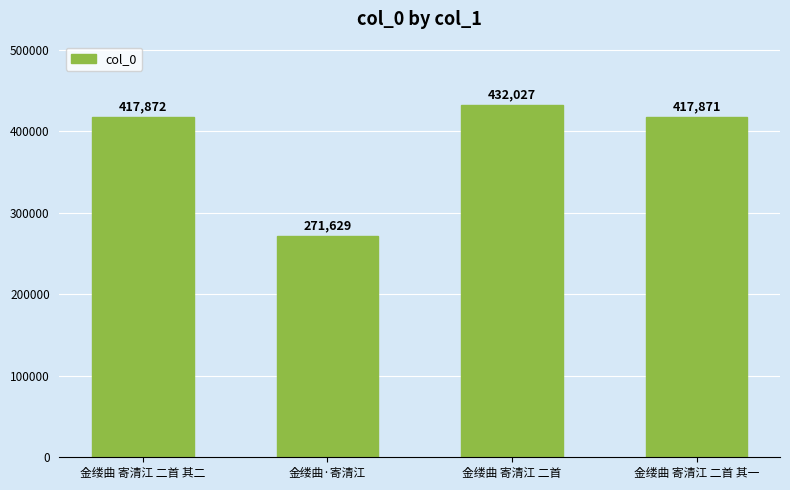

What is the change in value from 金缕曲·寄清江 to 金缕曲 寄清江 二首?

+160398